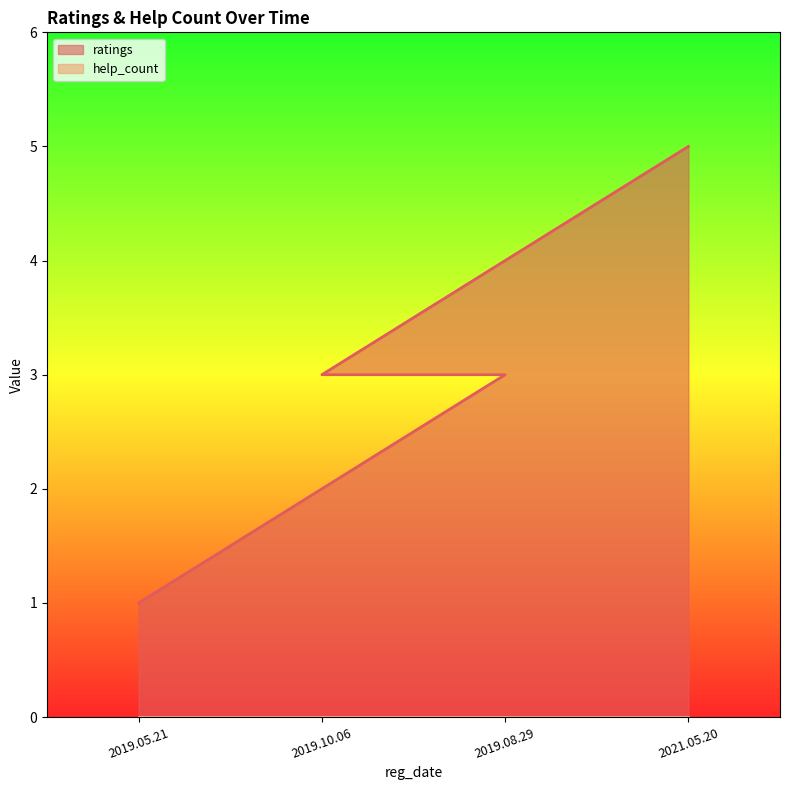

True or false: the data shows 7 at 2021.05.20.

False